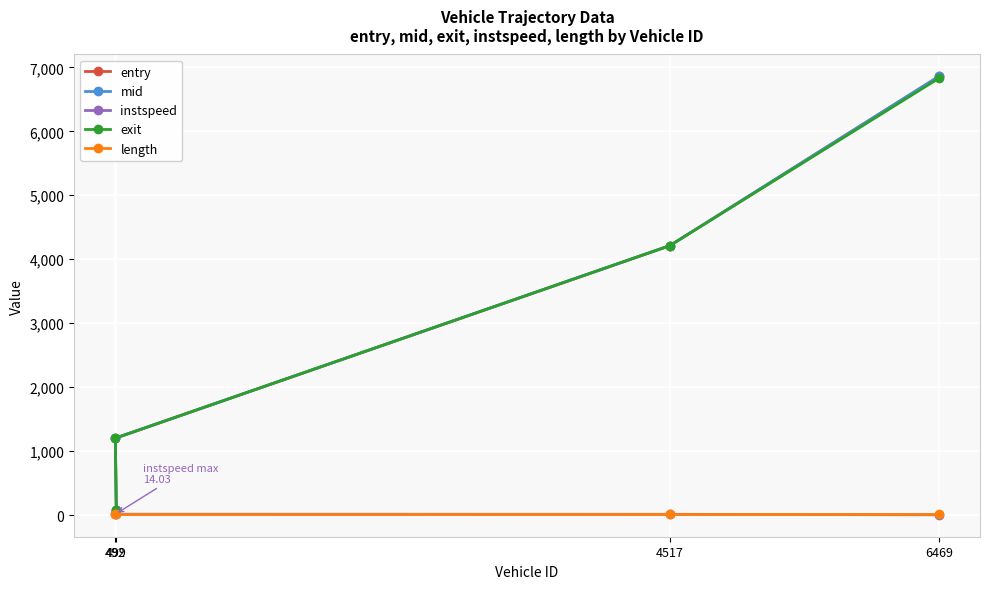

What is the difference between the second highest and minimum values in the entry series?

4134.0